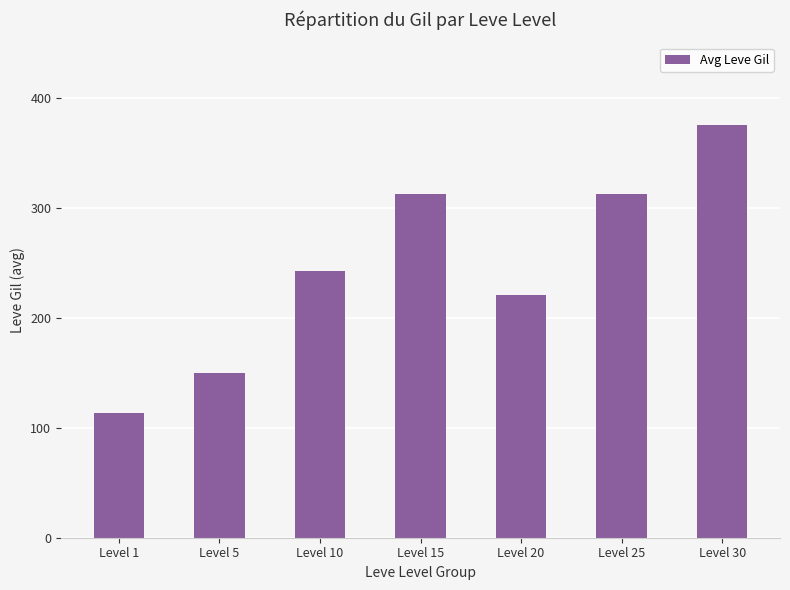

What is the sum of the values at Level 20 and Level 1?

333.8